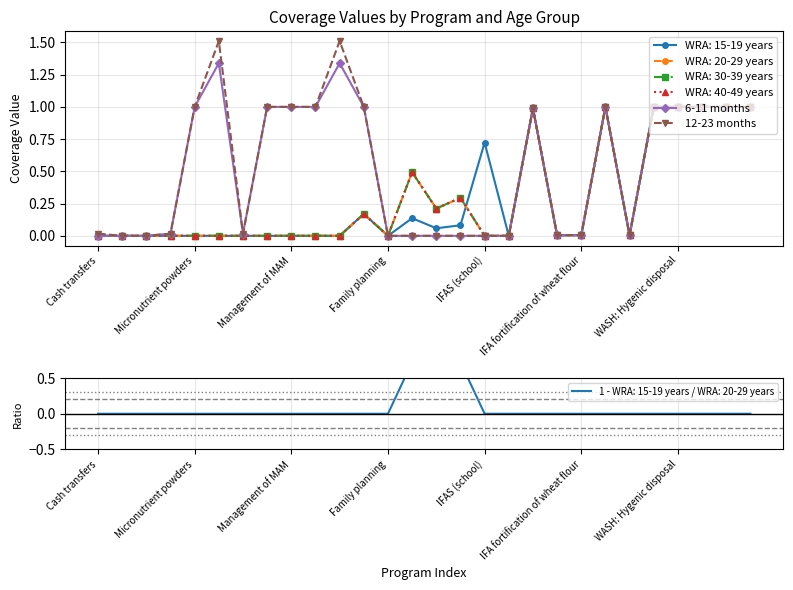

Between 22 and 27, which series saw the biggest shift?

6-11 months